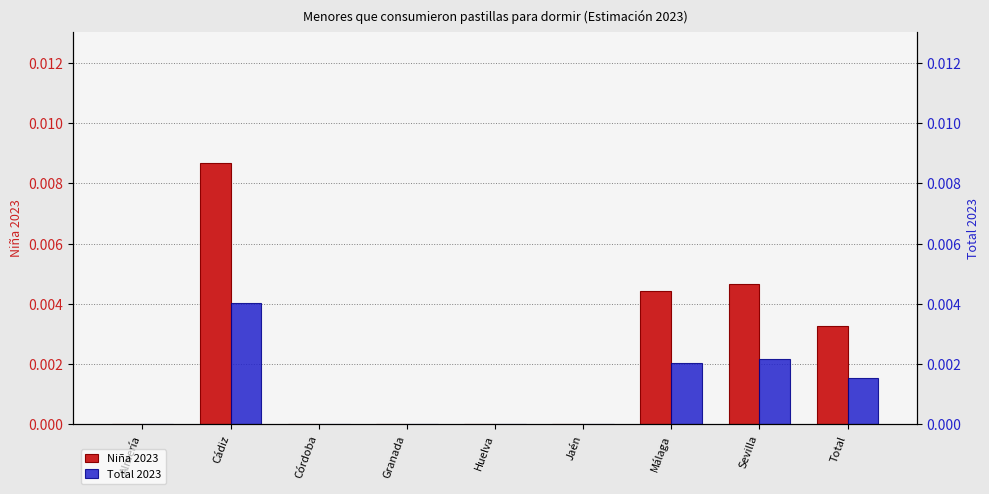

Which series has the widest spread of values?

Niña 2023